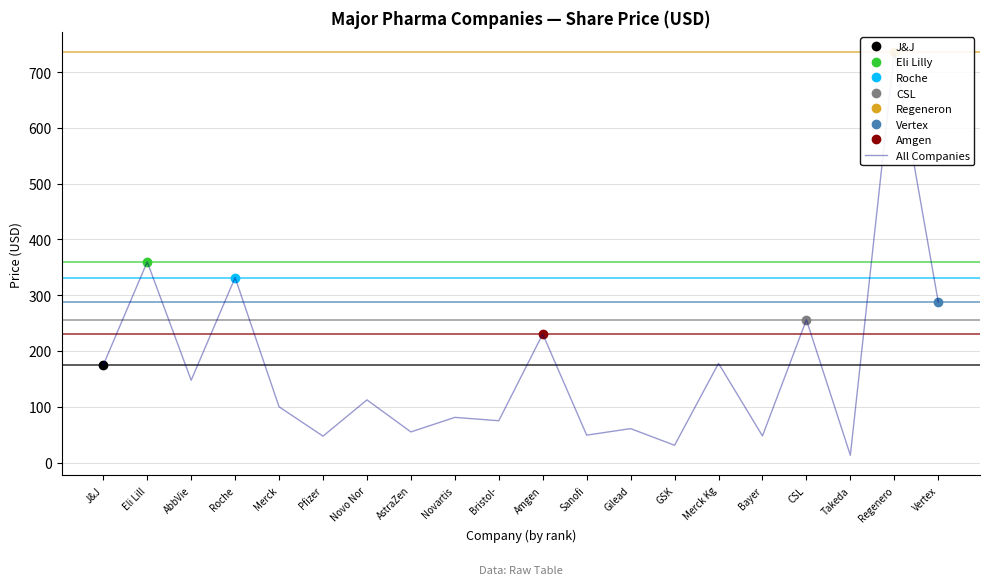

List the labels in order of value, smallest first.

Takeda, GSK, Pfizer, Bayer, Sanofi, AstraZen, Gilead, Bristol-, Novartis, Merck, Novo Nor, AbbVie, J&J, Merck Kg, Amgen, CSL, Vertex, Roche, Eli Lill, Regenero